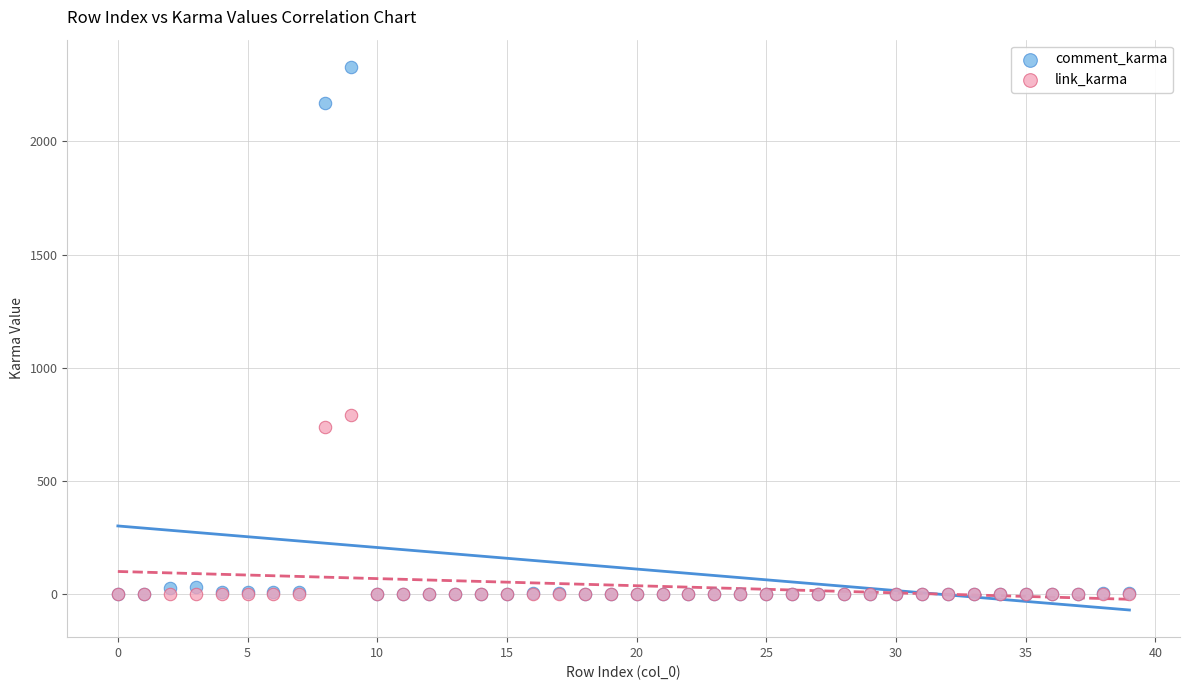

In the comment_karma series, what Y value is closest to 1165?

2169